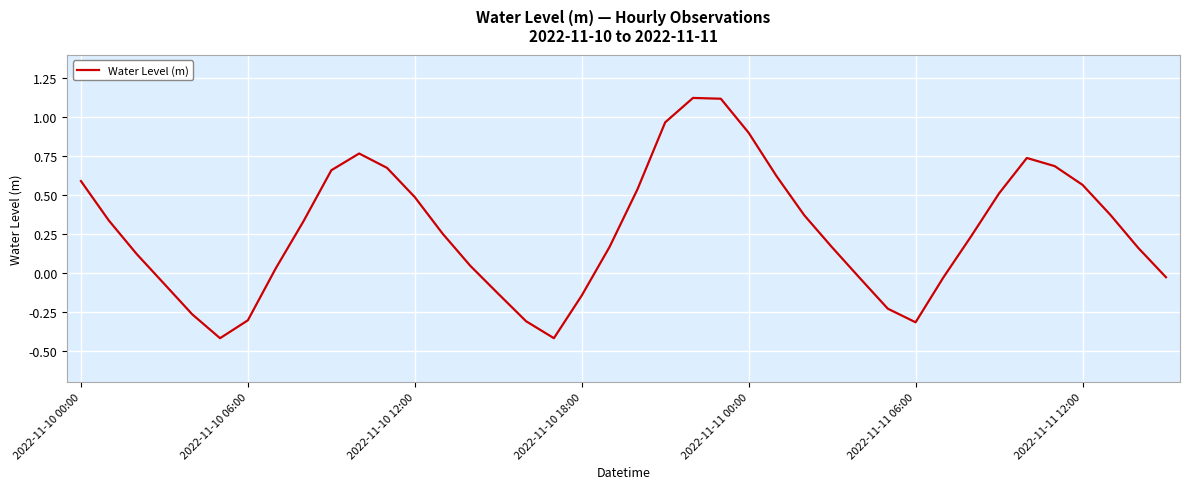

What is the smallest value displayed?

-0.4